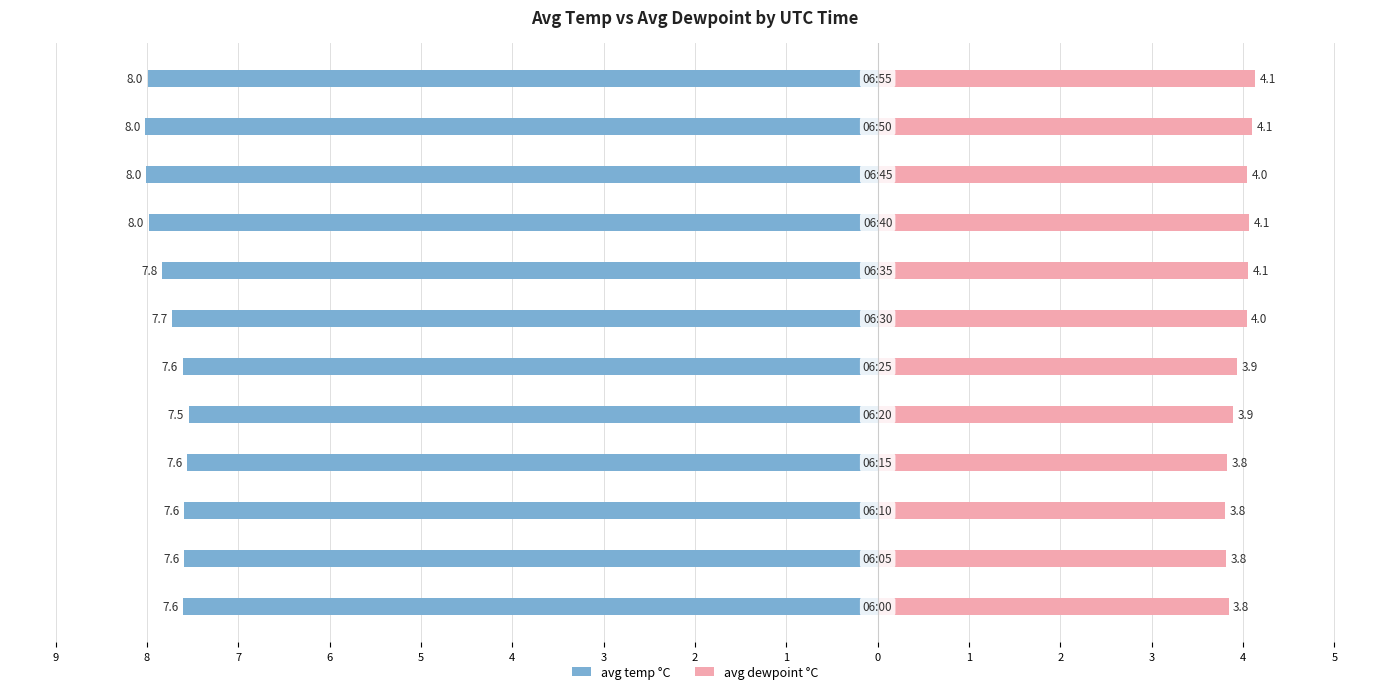

True or false: avg temp °C has a value of -4.8 at 1.

False